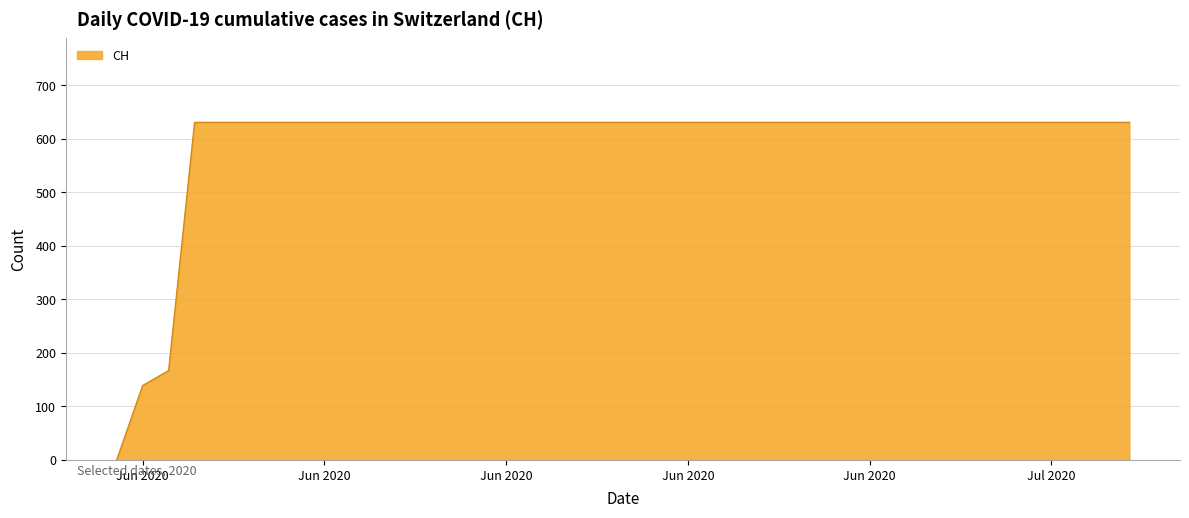

What is the maximum value shown in the chart?

631